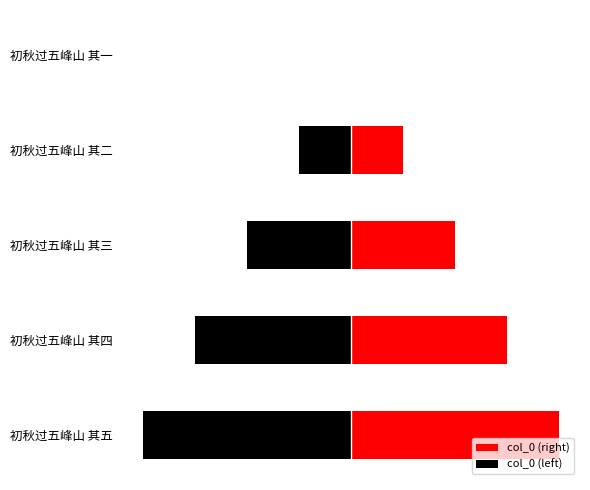

Does the chart contain any negative values?

Yes